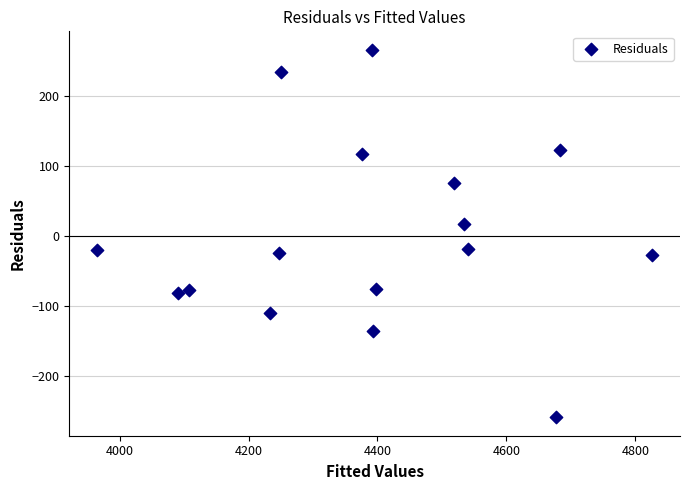

What Y value in the scatter plot is closest to 3?

17.3